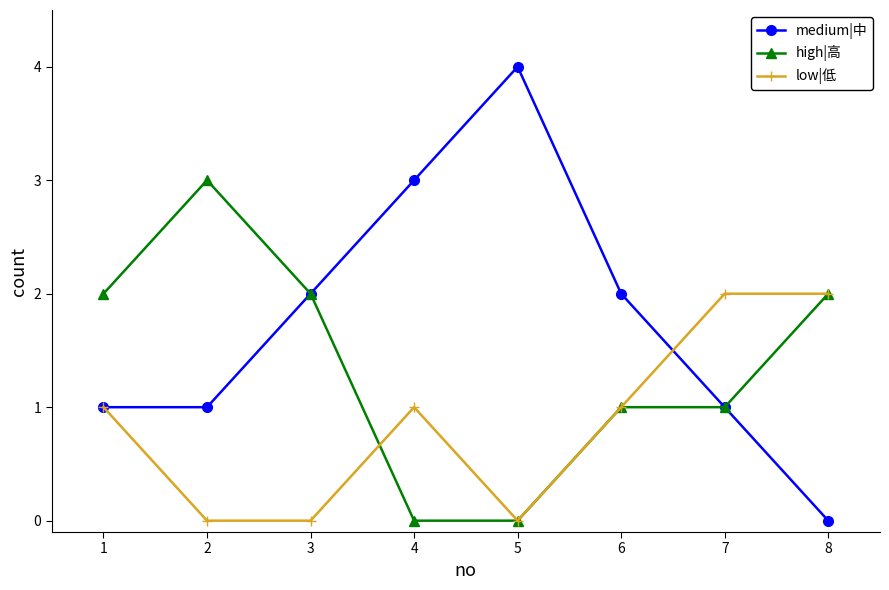

Does the chart display data point markers on the line(s)?

Yes